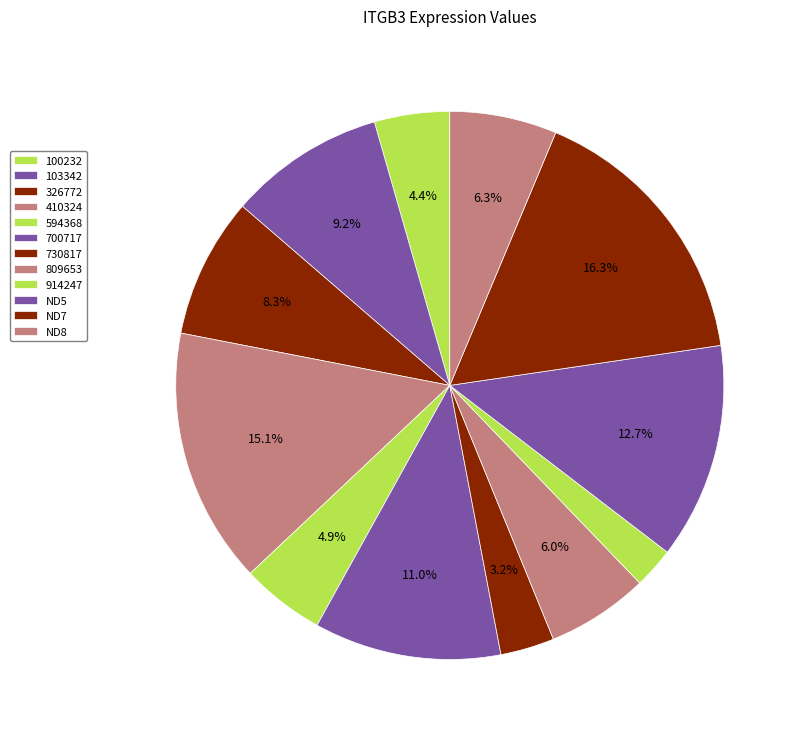

How many slices are in this pie chart?

12